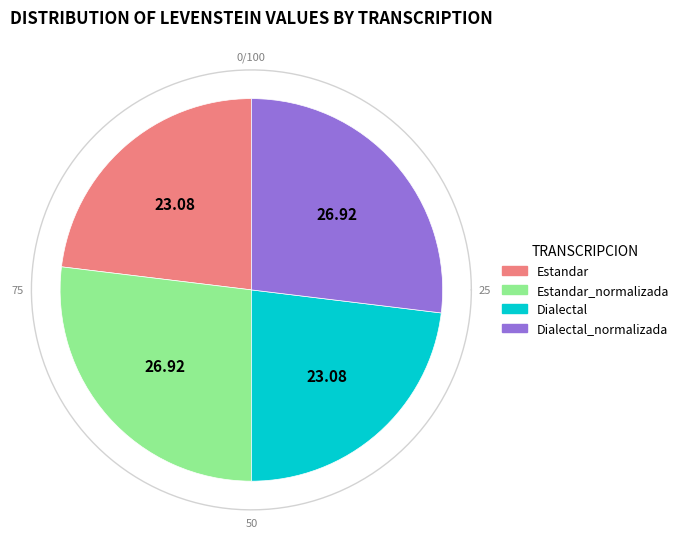

How many segments does this pie chart have?

4